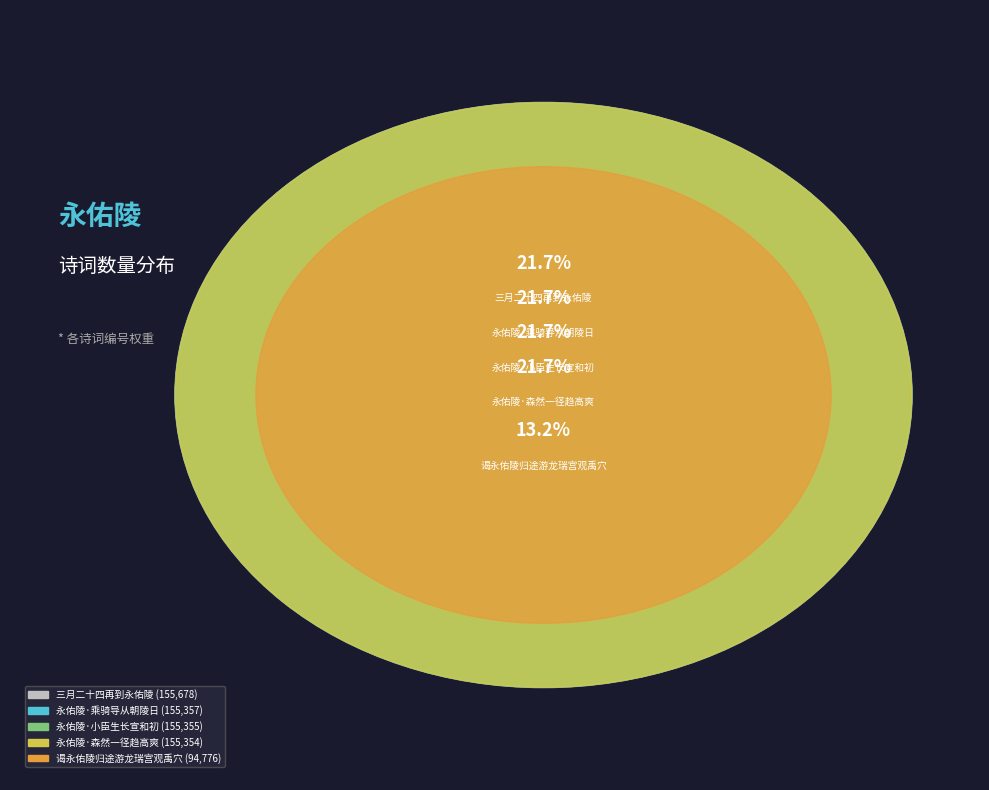

True or false: 永佑陵·森然一径趋高爽 accounts for 8% of the total.

False